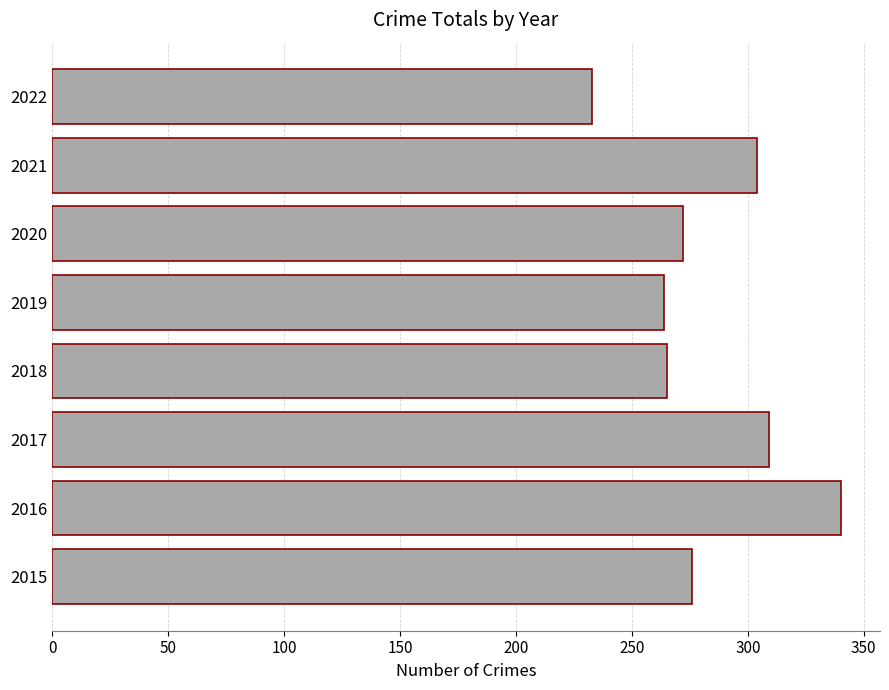

Approximately how many times larger is the value at 2022 compared to 2015?

0.8